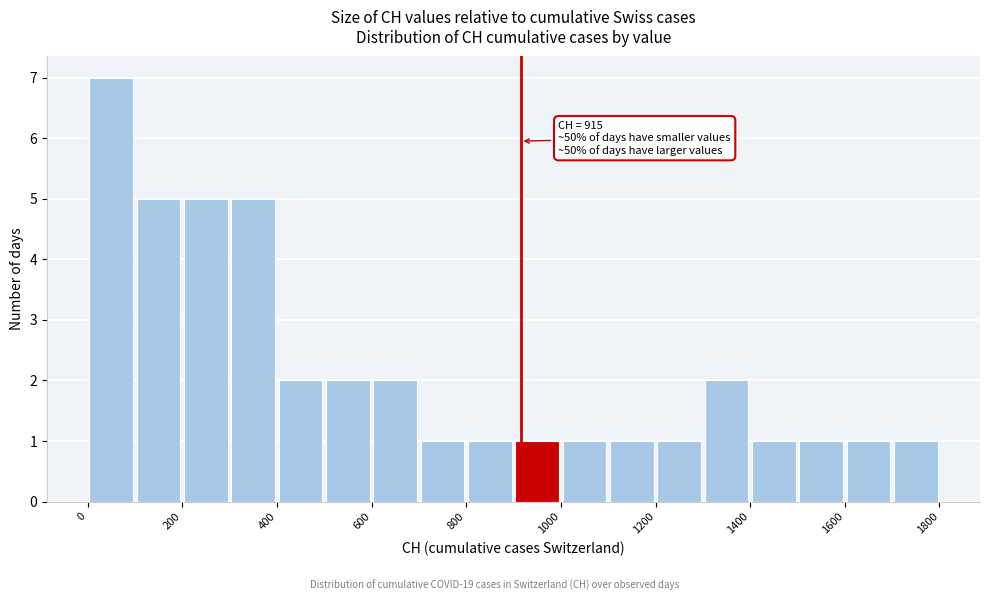

Over which range of the x-axis is the bar tallest?

0 to 100